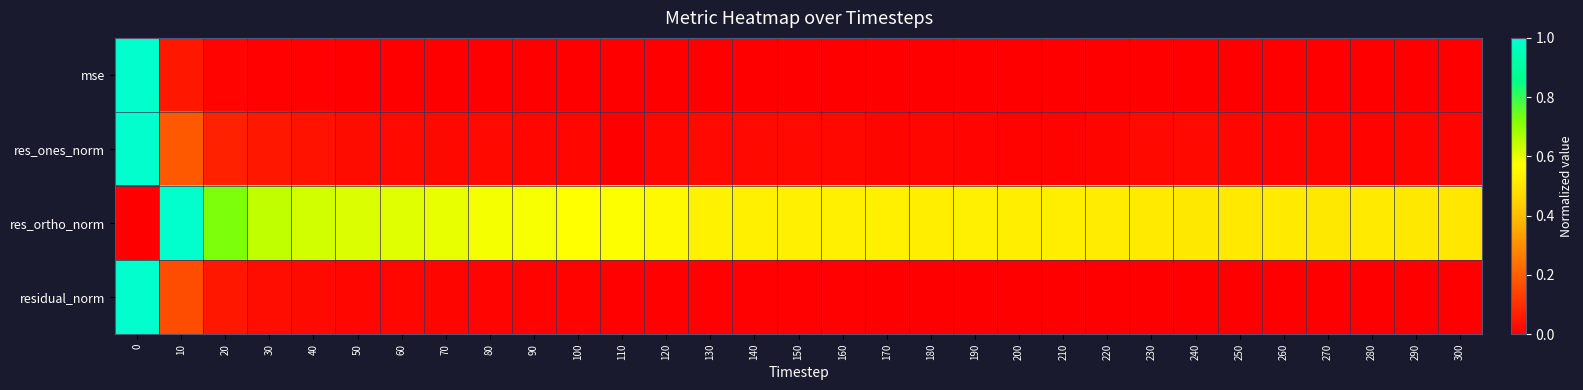

Which has a higher value, 240 or 220?

240